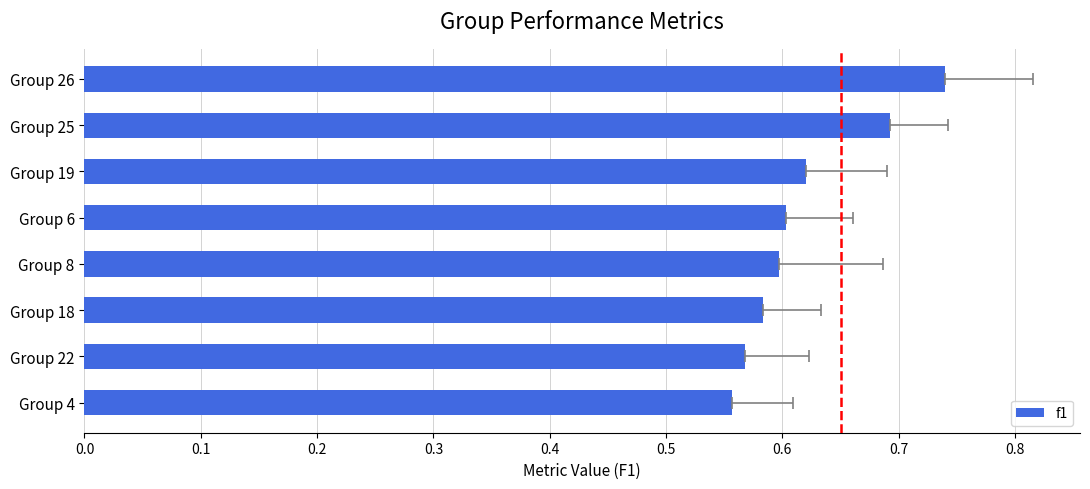

What is the average value?

0.6